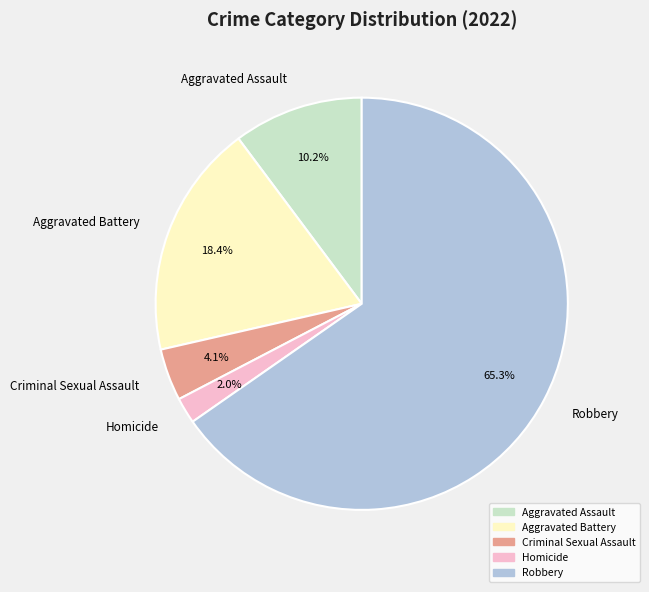

To the nearest percent, what is the difference between the largest and smallest slice percentages?

63%